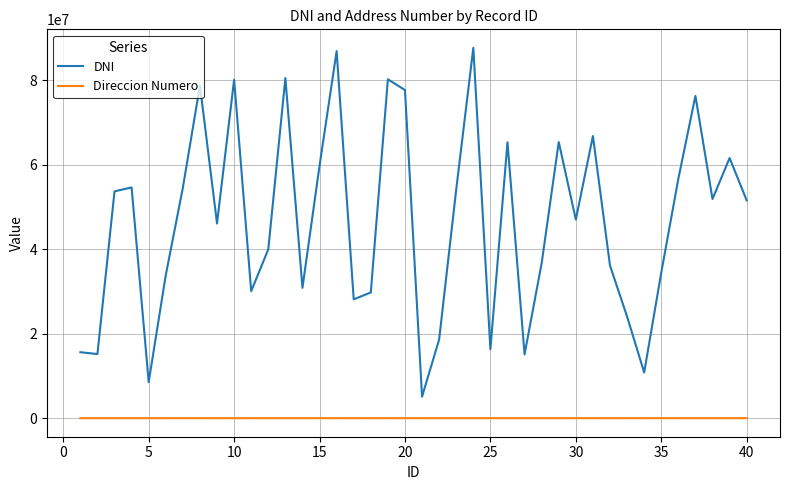

True or false: Direccion Numero and DNI intersect in this chart.

False